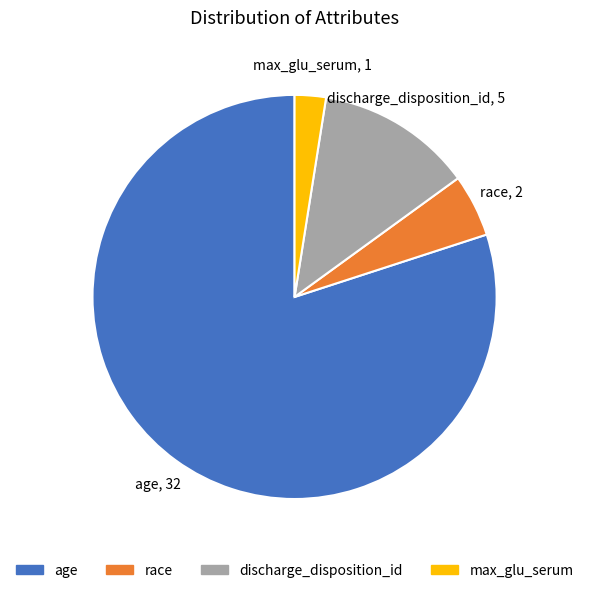

Between max_glu_serum and discharge_disposition_id, which is larger?

discharge_disposition_id